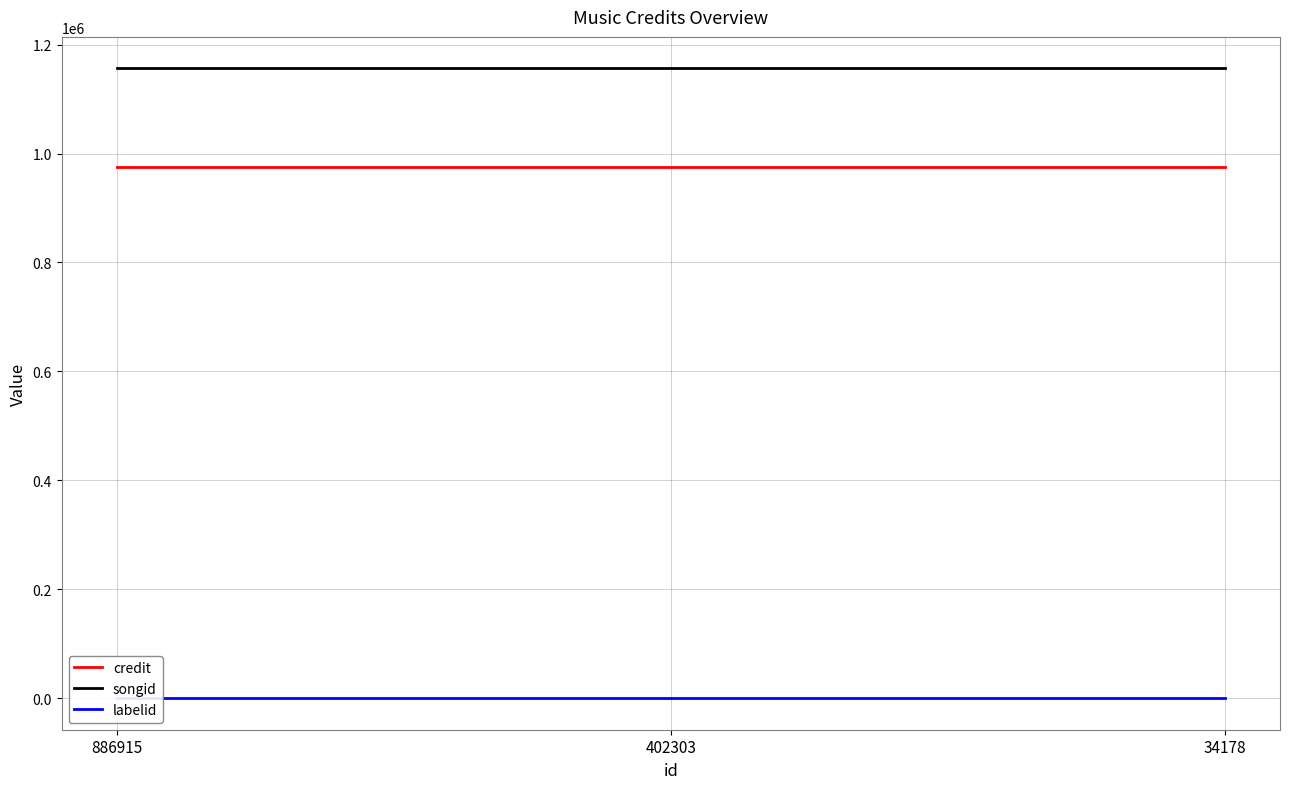

The value of labelid at 886915 is -1. True or false?

True